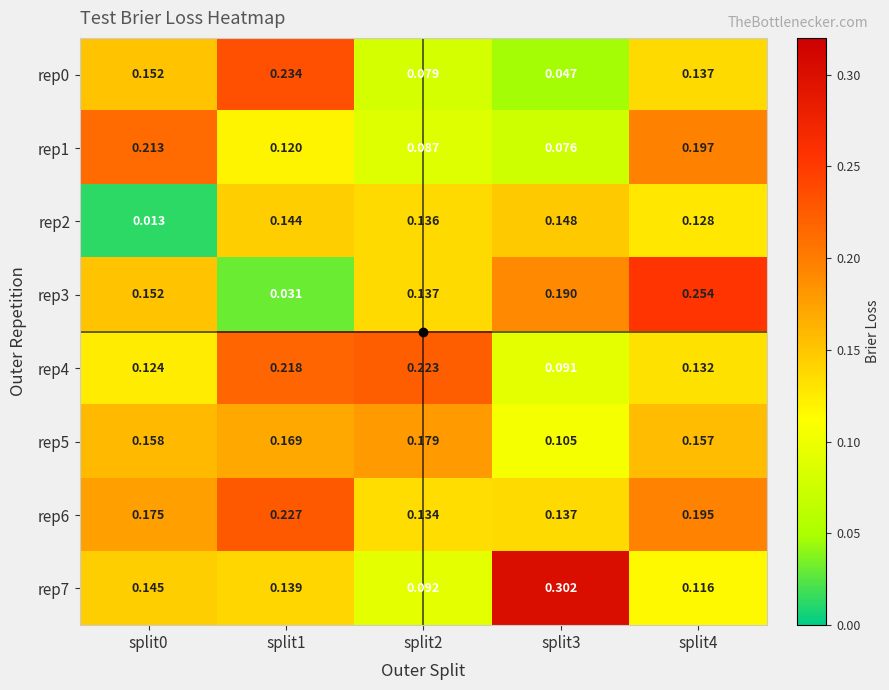

Is the value of rep5 at split3 greater than the value of rep1 at split3?

Yes